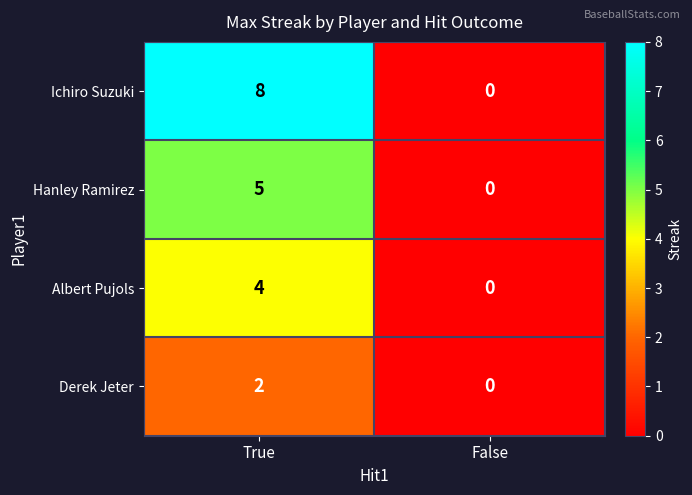

True or false: Ichiro Suzuki has a value of 8 at True.

True